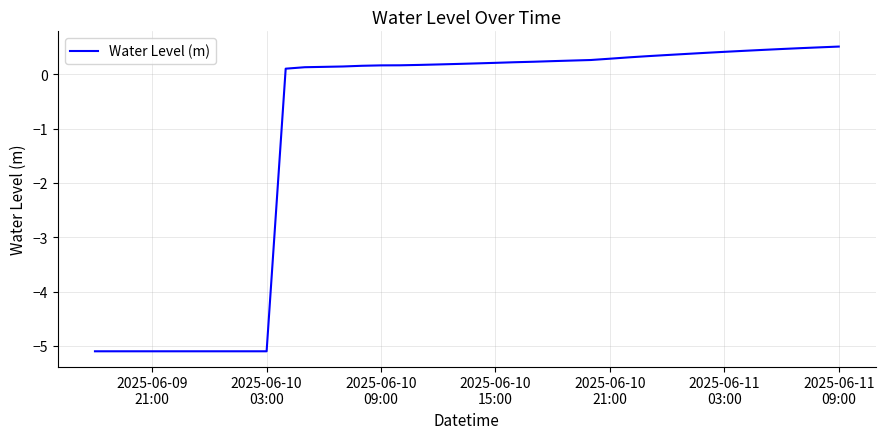

What is the smallest value displayed?

-5.1